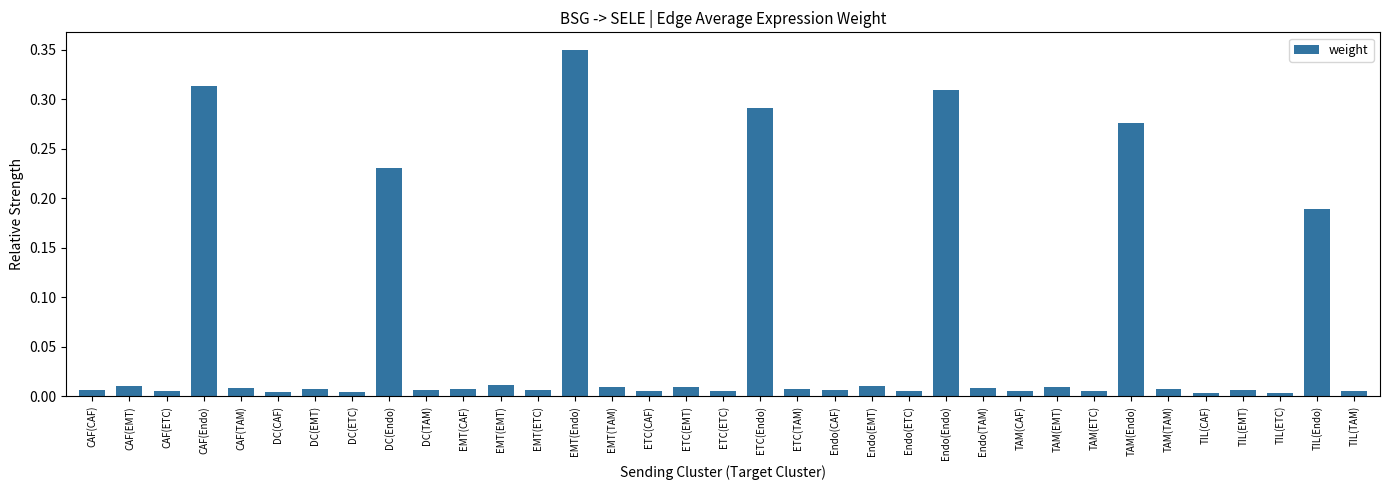

Is it true that the value at Endo(ETC) is 0.0?

True